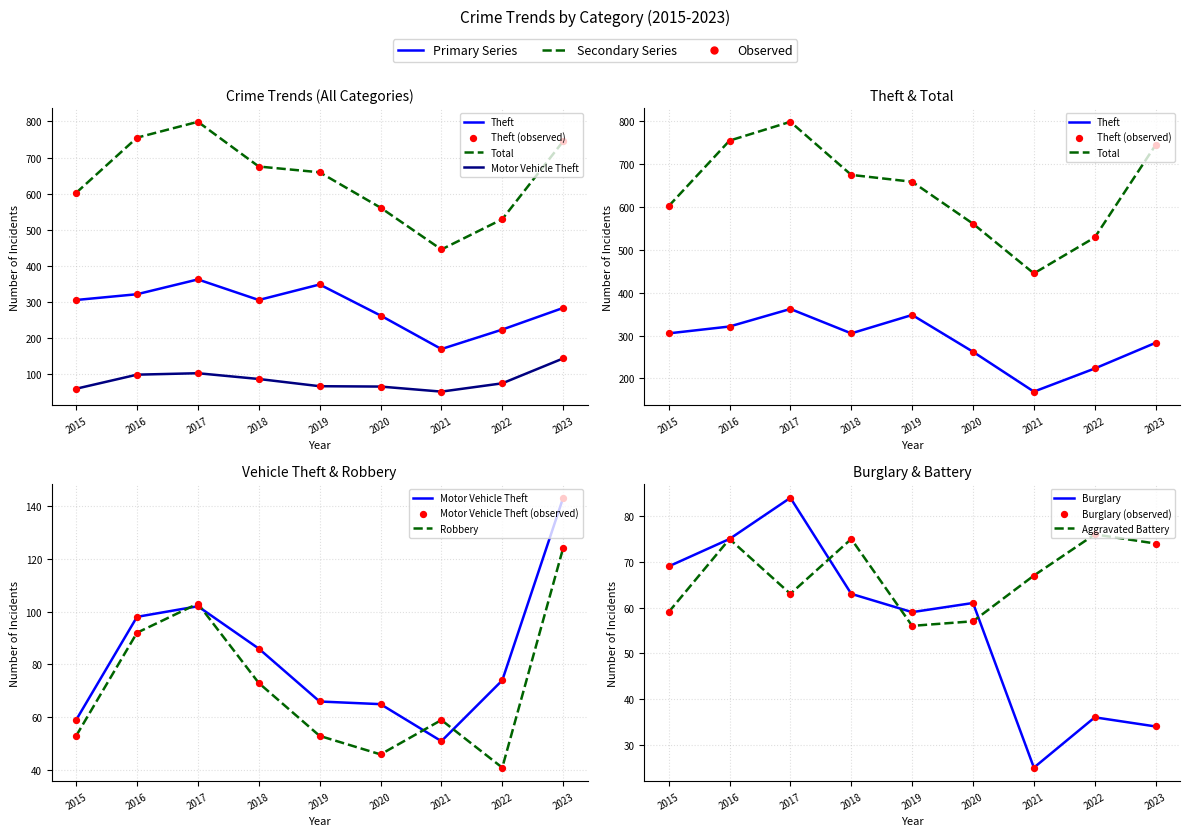

Which series reaches the minimum Y coordinate?

Burglary